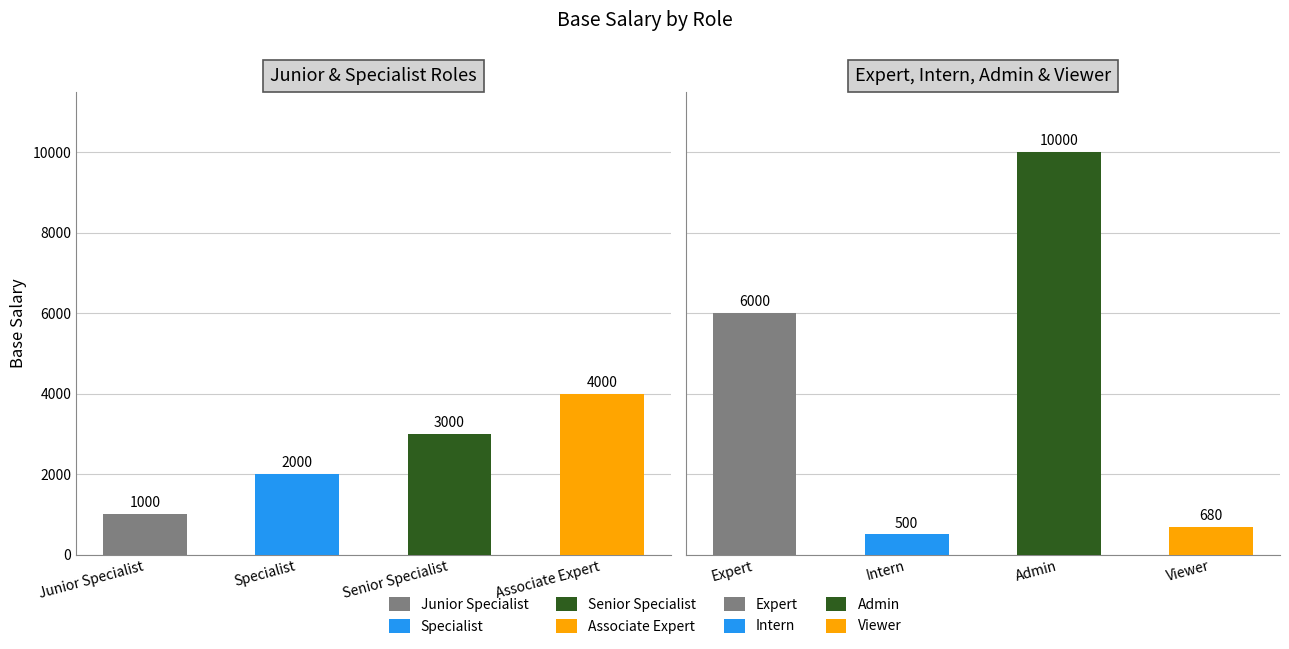

Are the bars grouped side by side (vs. stacked)?

No